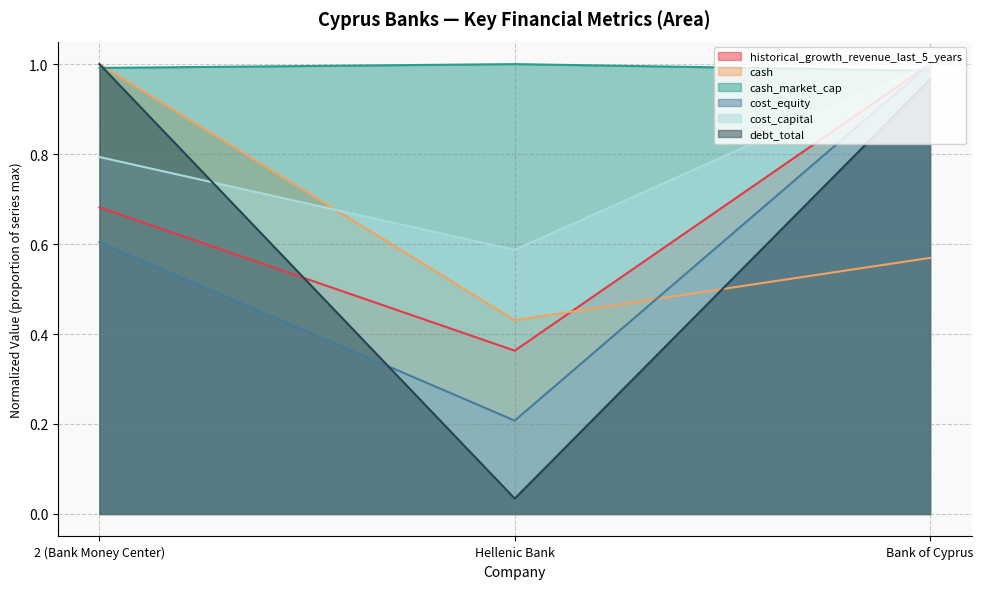

Rank the series at 2 (Bank Money Center) from highest to lowest value.

cash, debt_total, cash_market_cap, cost_capital, historical_growth_revenue_last_5_years, cost_equity